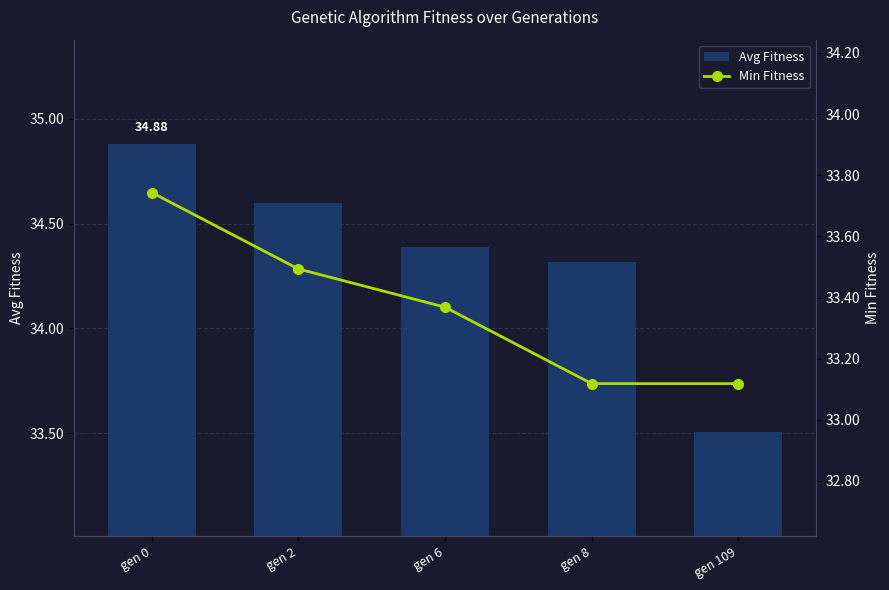

What is the difference between the maximum and minimum values in the Avg Fitness series?

1.4